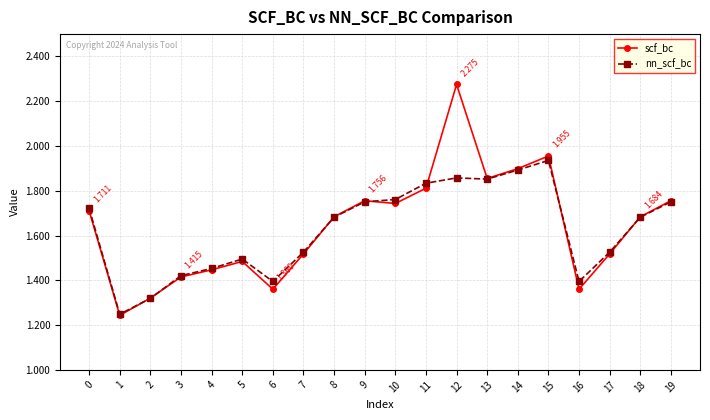

True or false: nn_scf_bc has more than 2 interior local peaks.

True